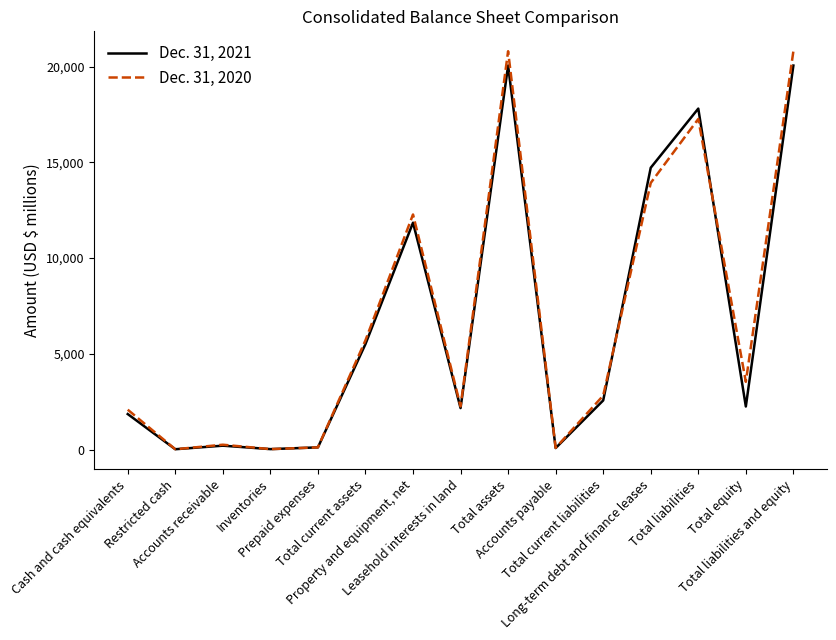

Rank the series by their average value, from highest to lowest.

Dec. 31, 2020, Dec. 31, 2021